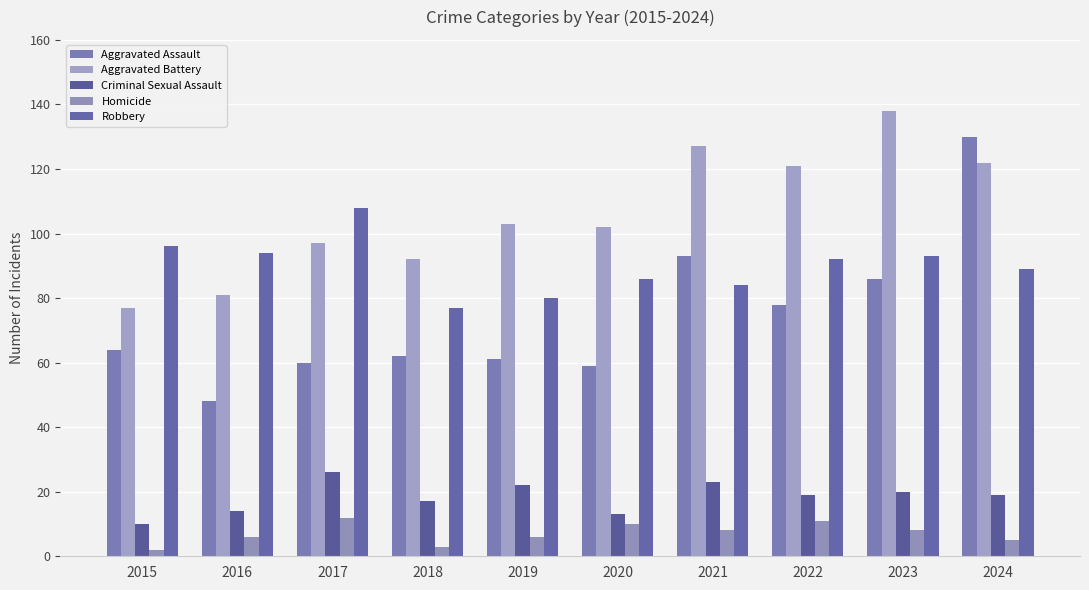

The Homicide series shows 3 at 2015. True or false?

False